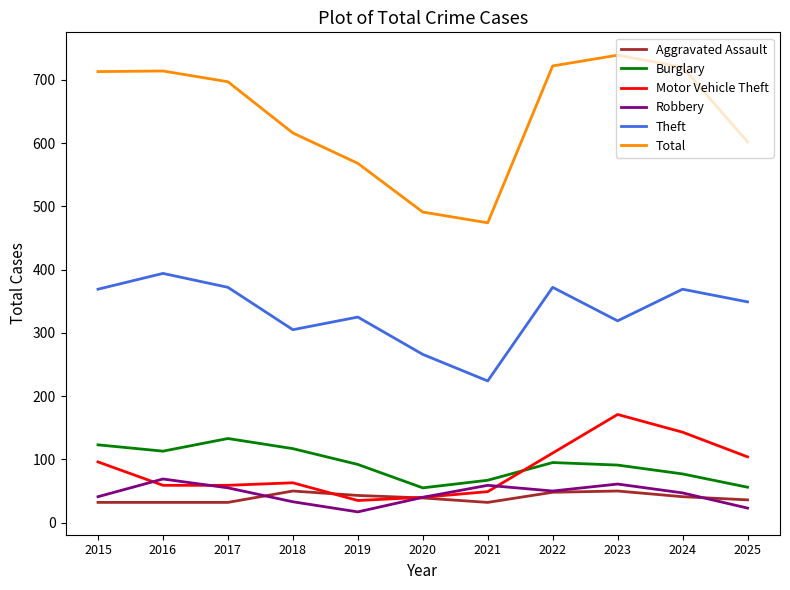

Which series has the largest total across all categories?

Total